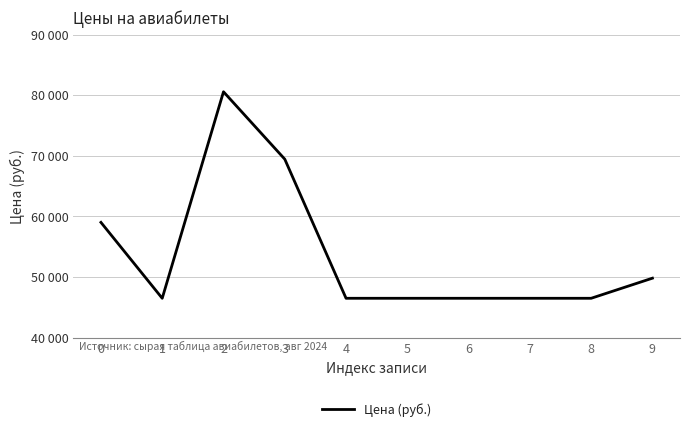

Which label corresponds to the smallest value in the chart?

1